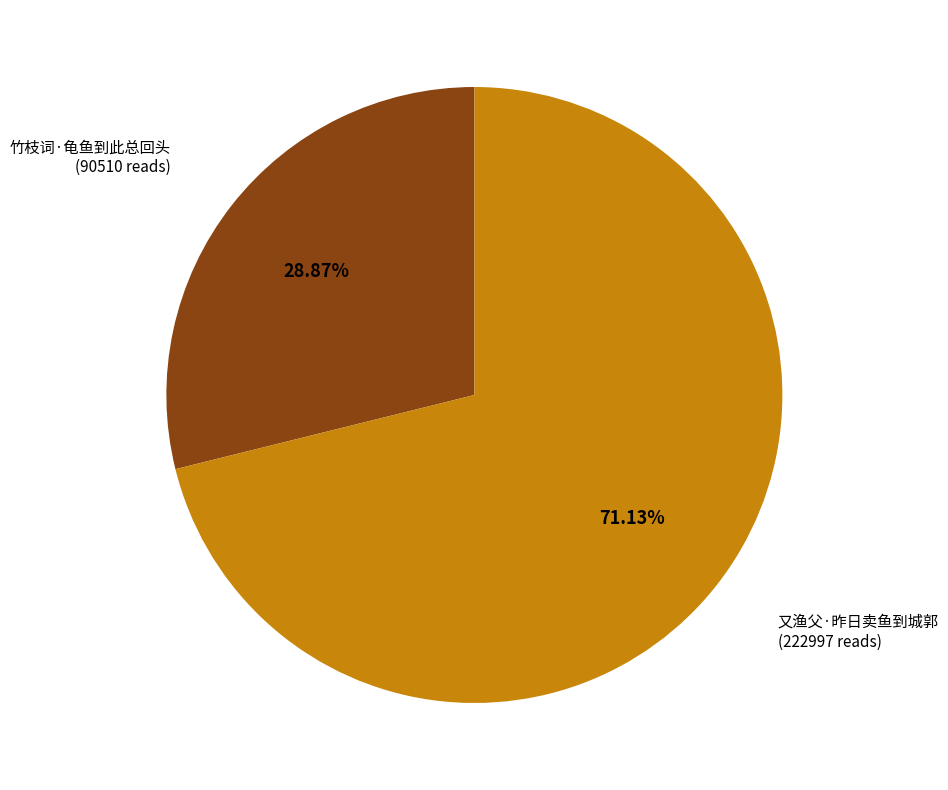

Is there any slice that represents more than half of the pie?

Yes